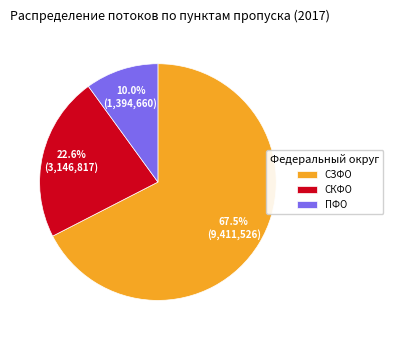

Is the sum of СЗФО and ПФО greater than half?

Yes